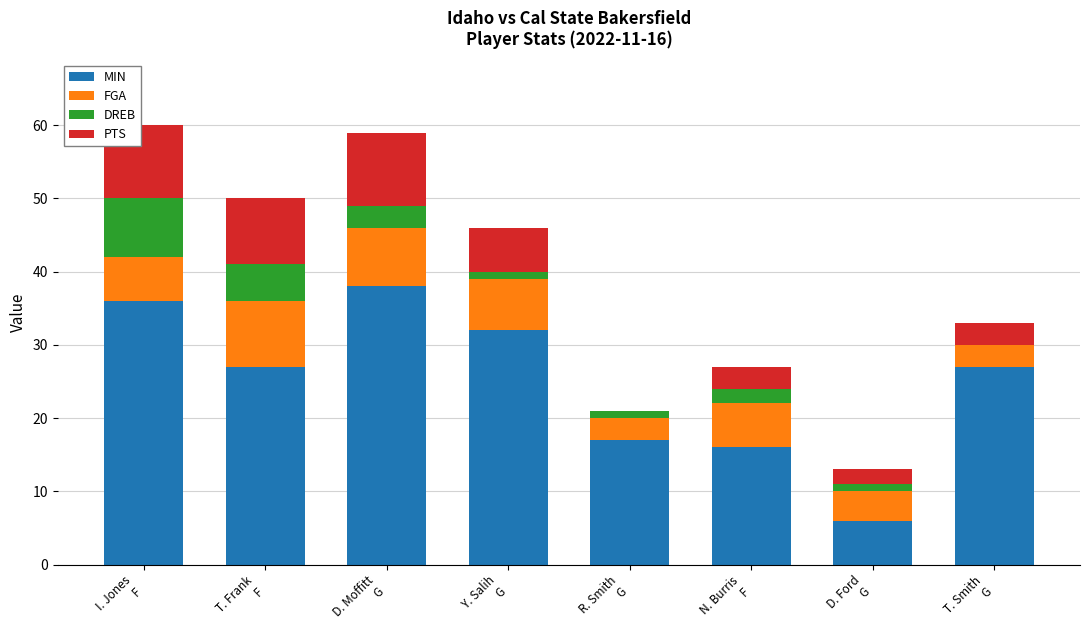

What are all the series names shown in the legend?

MIN, FGA, DREB, PTS